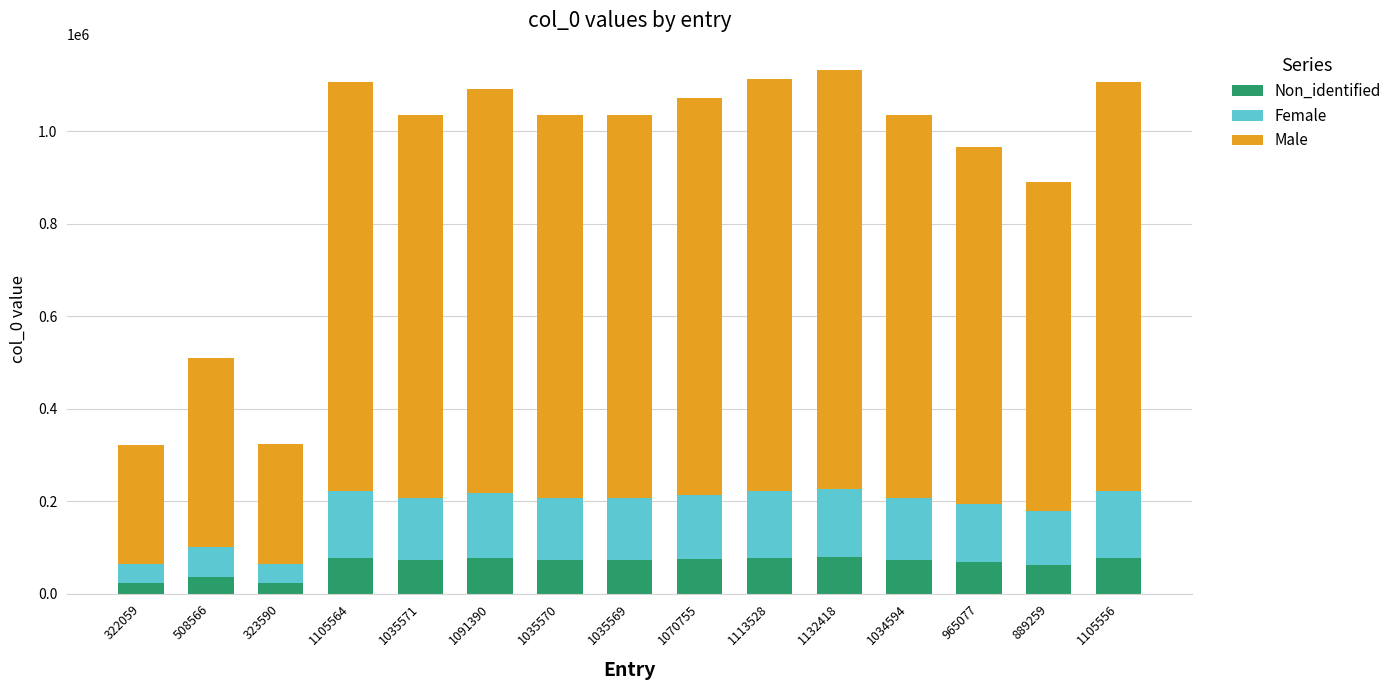

What is the average value of the Non_identified series?

64255